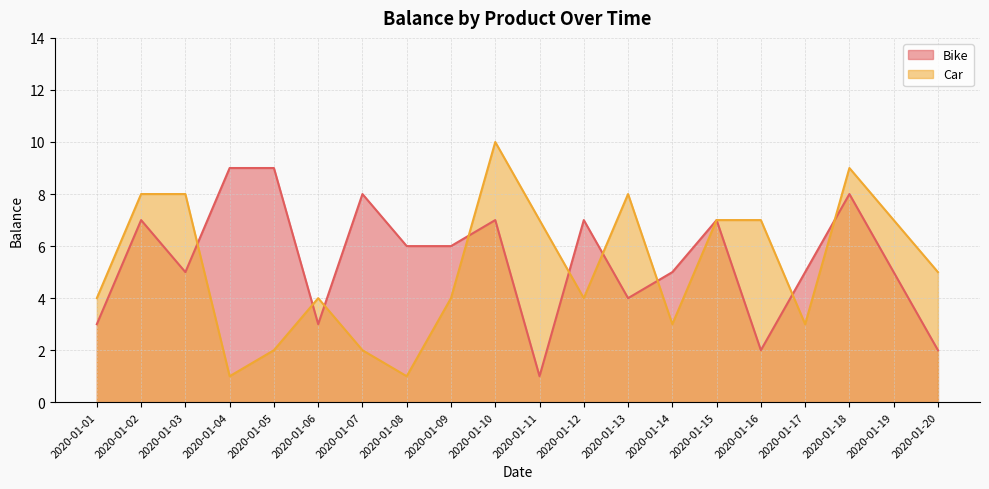

How many intersections are there between Bike and Car?

9